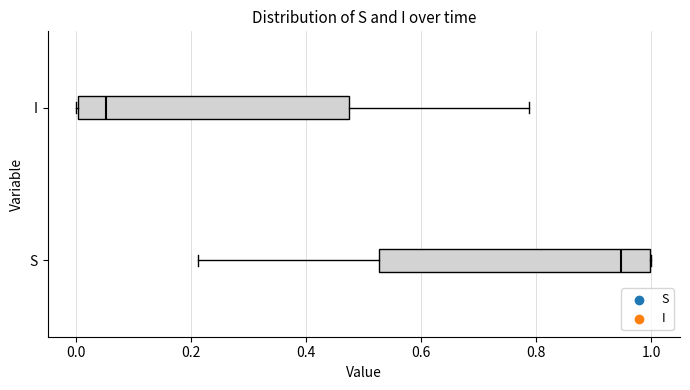

Where does the left whisker of the box for S end on the x-axis? The values are not printed on the chart, so give them approximately, as read against the axis.

0.22